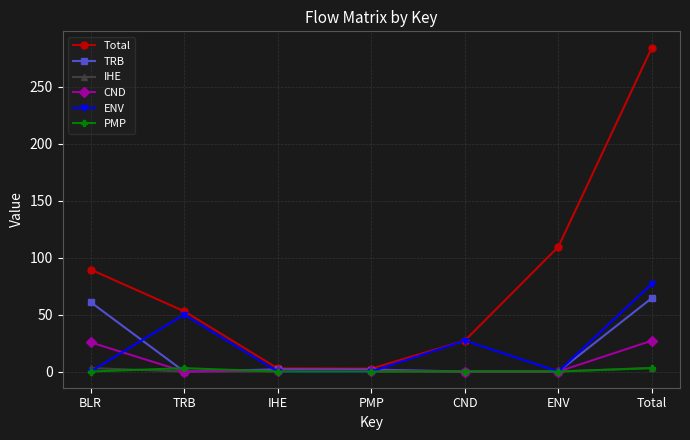

Which series has the widest spread of values?

Total